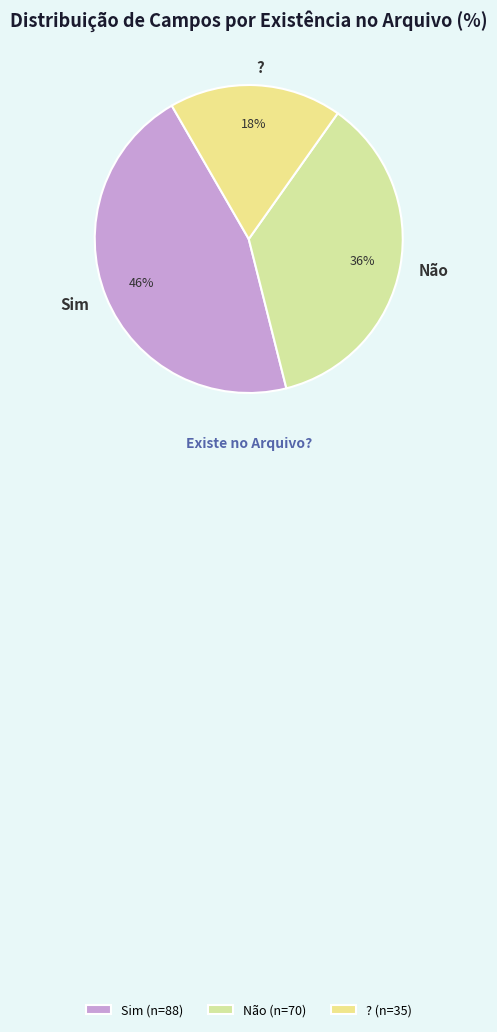

Do ? and Sim together represent more than half of the pie?

Yes